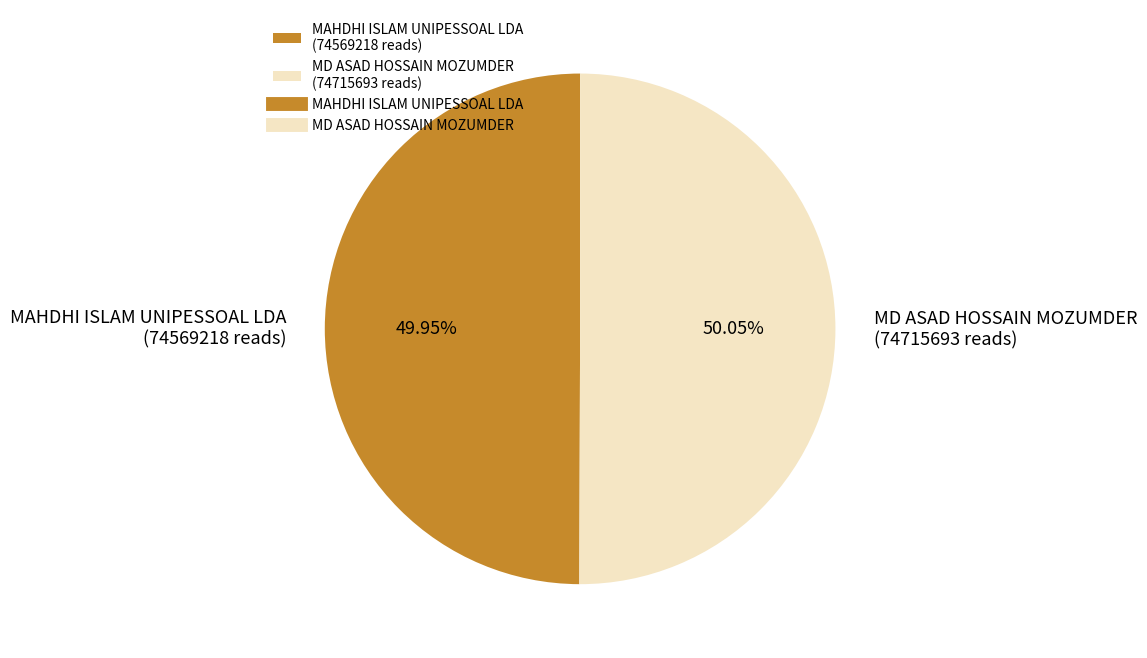

To the nearest percent, what is the average slice percentage?

50%